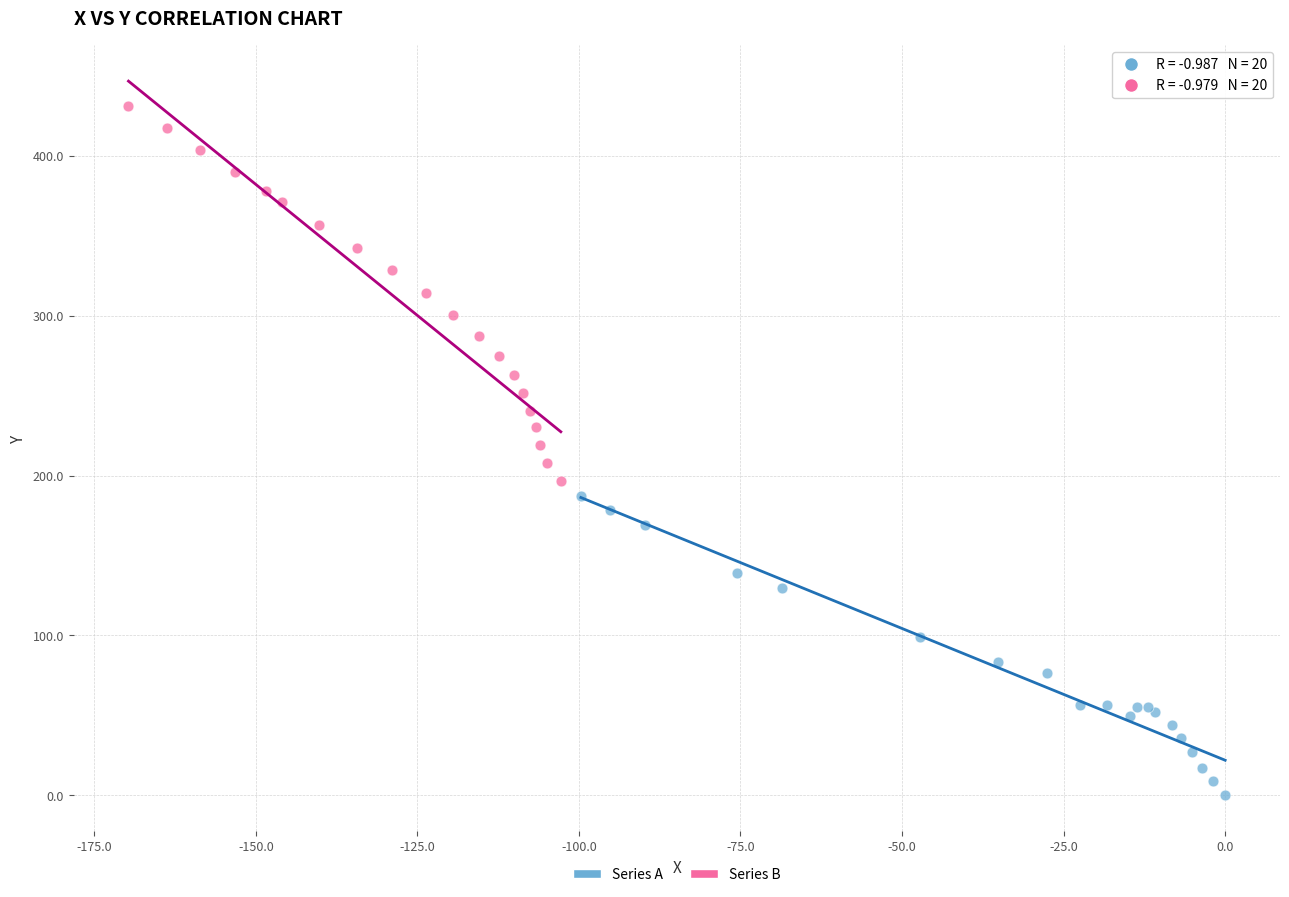

Which series has the largest Y range (max minus min)?

Series B